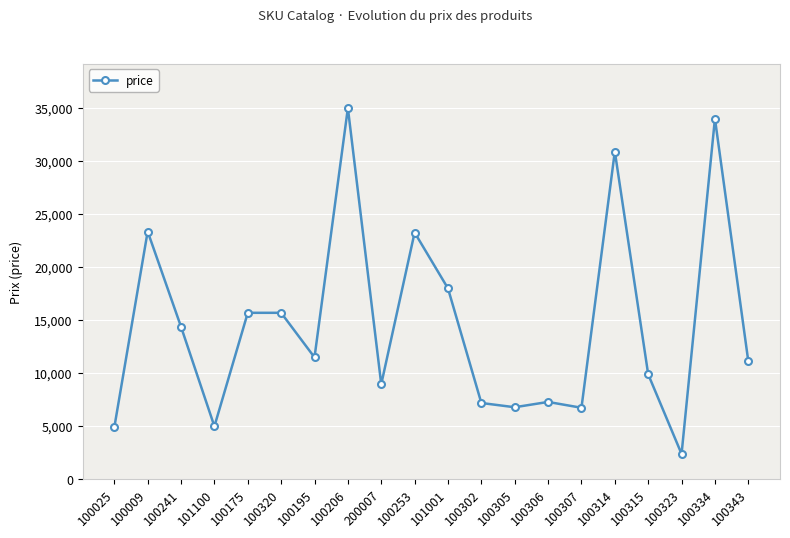

How many data points does each series have?

20